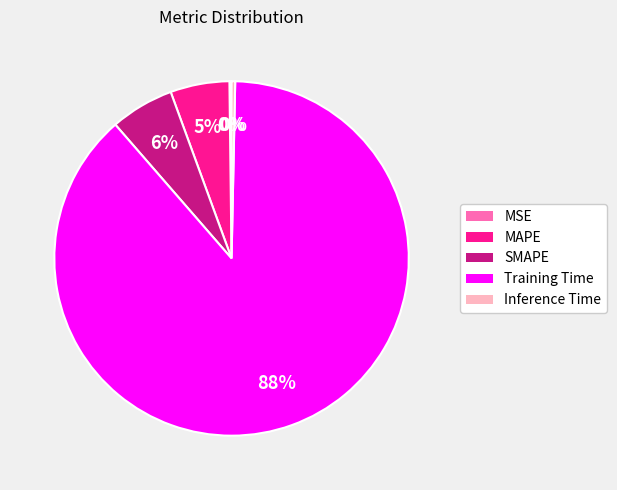

Is the sum of SMAPE and MAPE greater than half?

No